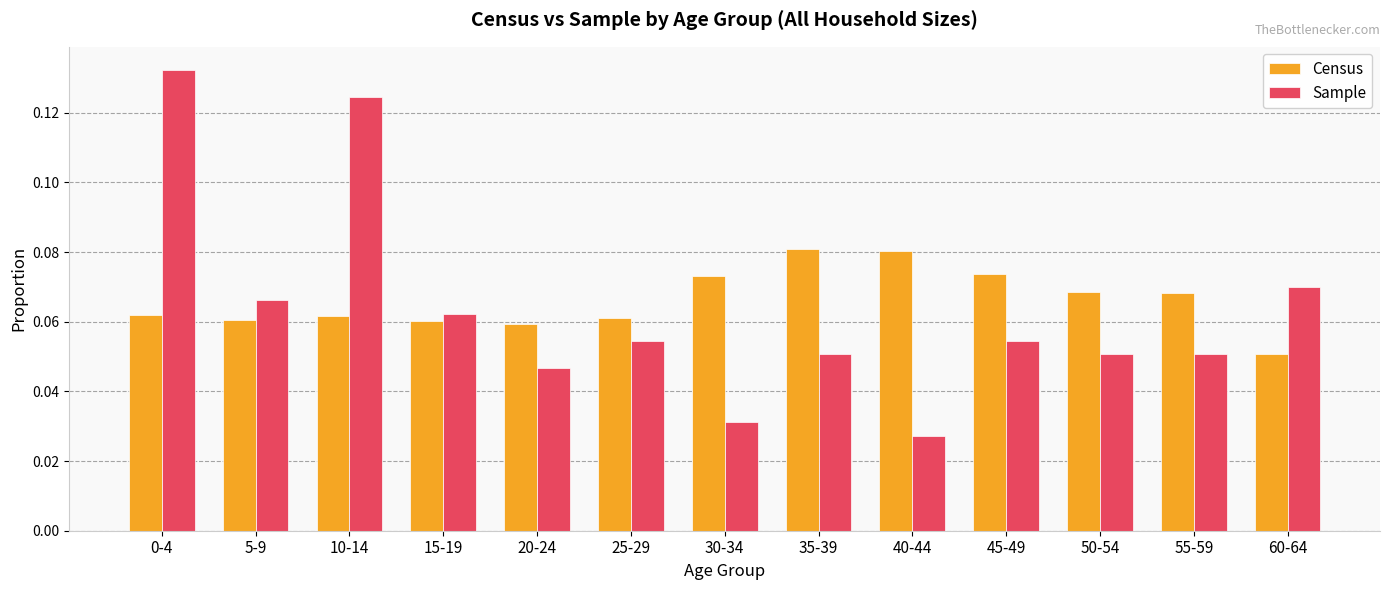

Count the number of categories in the chart.

13